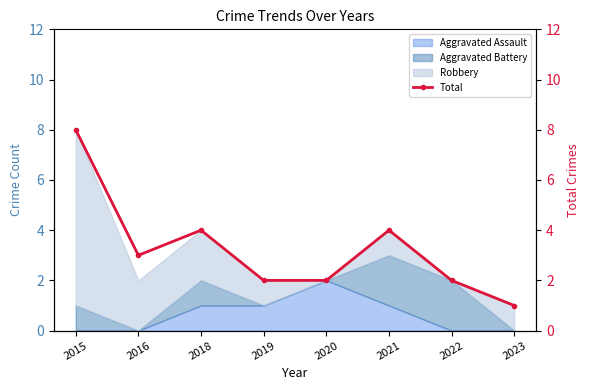

What is the value of the 7th point from the left?

2